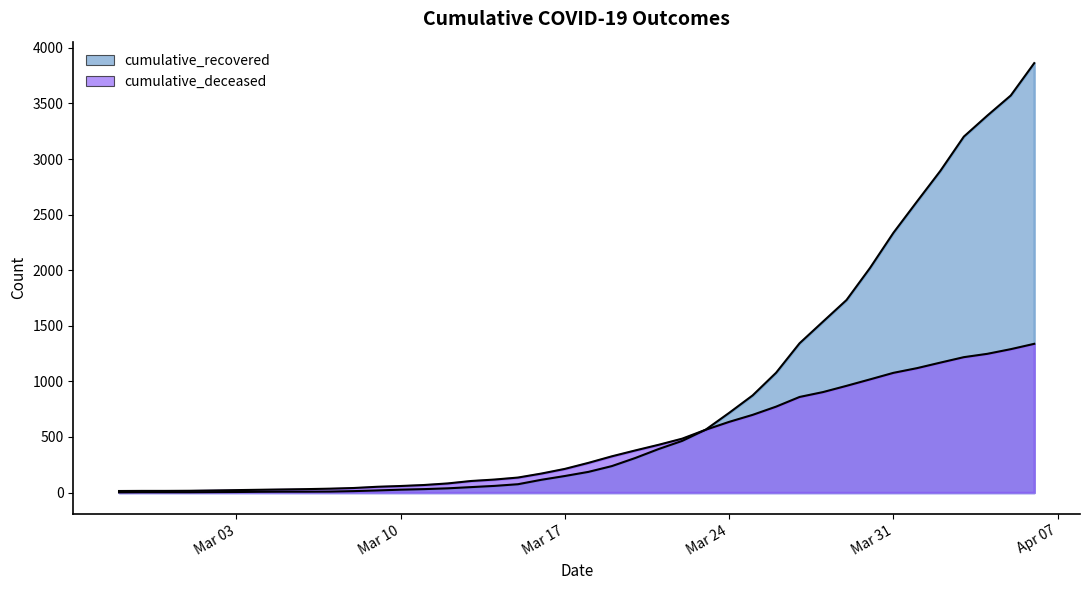

Reading right to left, what are all the values shown in this chart?

cumulative_recovered: 3863	3572	3391	3202	2894	2617	2337	2020	1732	1538	1343	1078	874	717	566	465	392	311	238	186	149	115	75	60	49	38	31	26	19	13	9	8	8	7	5	4	3	3	3	2
cumulative_deceased: 1338	1290	1248	1218	1169	1119	1077	1018	960	904	860	773	699	636	565	485	430	379	326	267	213	171	135	117	104	82	68	59	52	41	35	31	28	25	22	19	16	15	15	14